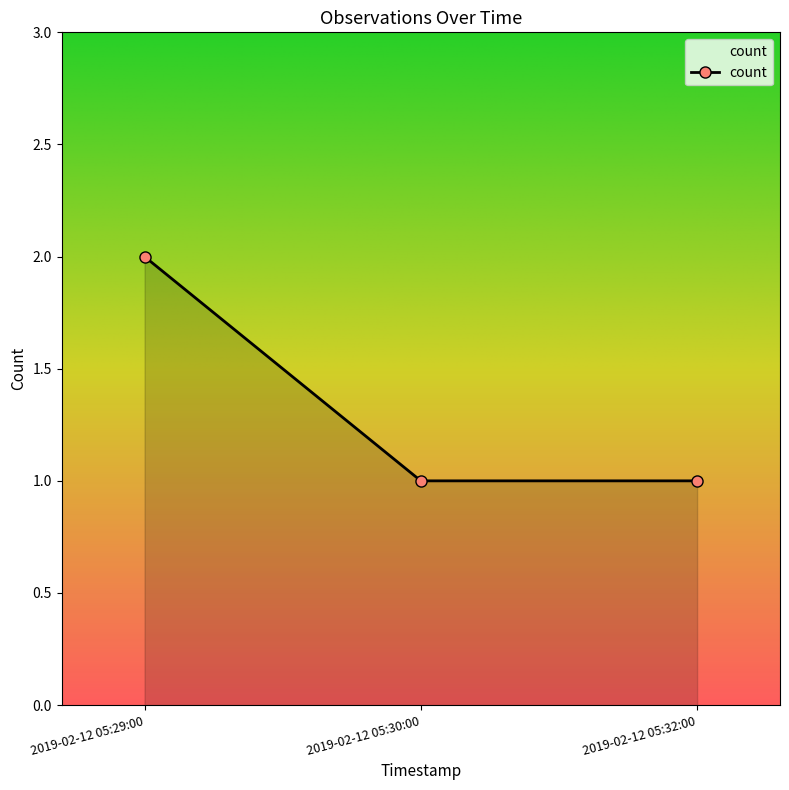

What is the label of the 1st point from the right?

2019-02-12 05:32:00